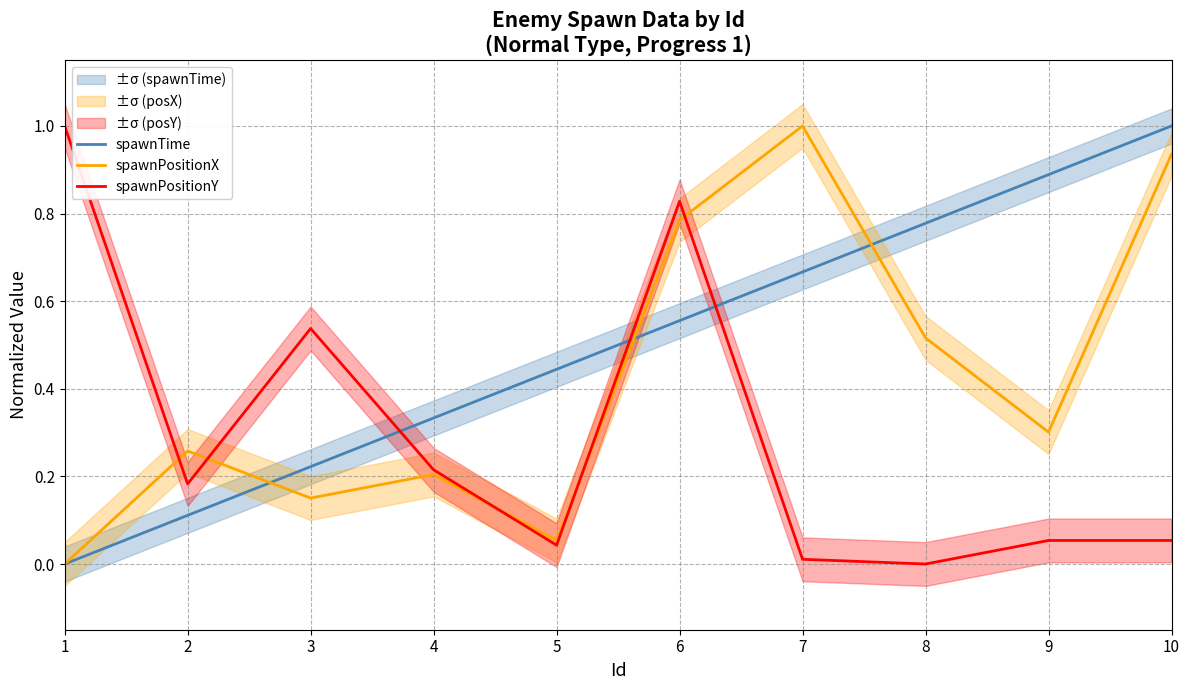

What is the value of the spawnPositionX point at the 4th from the left?

0.2